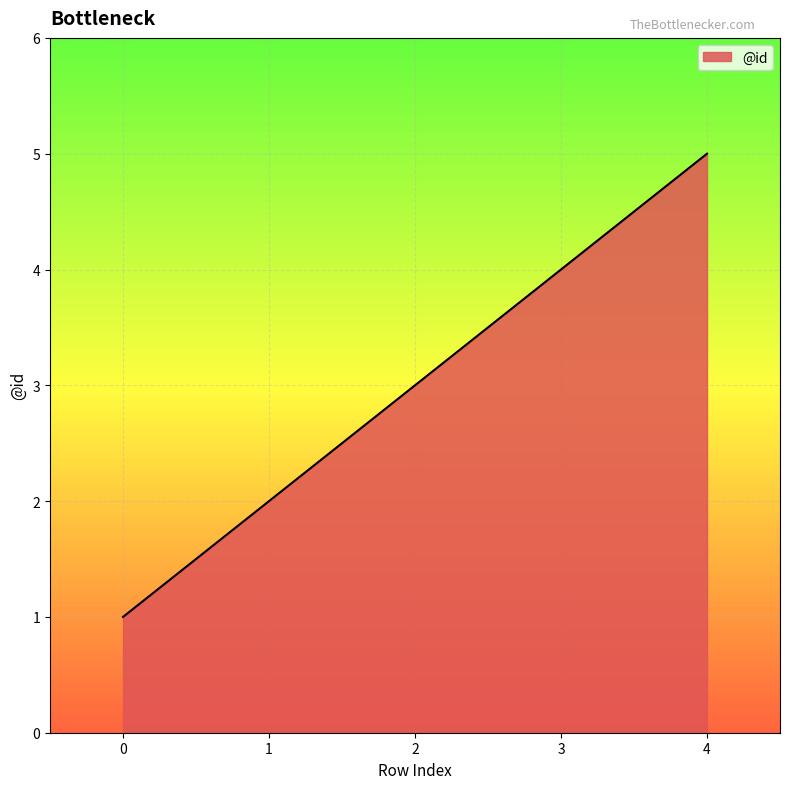

What is the average value?

3